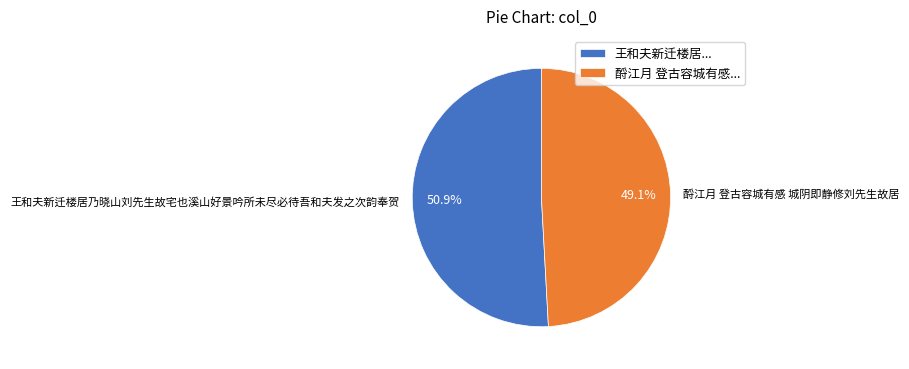

True or false: 王和夫新迁楼居乃晓山刘先生故宅也溪山好景吟所未尽必待吾和夫发之次韵奉贺 accounts for 39% of the total.

False